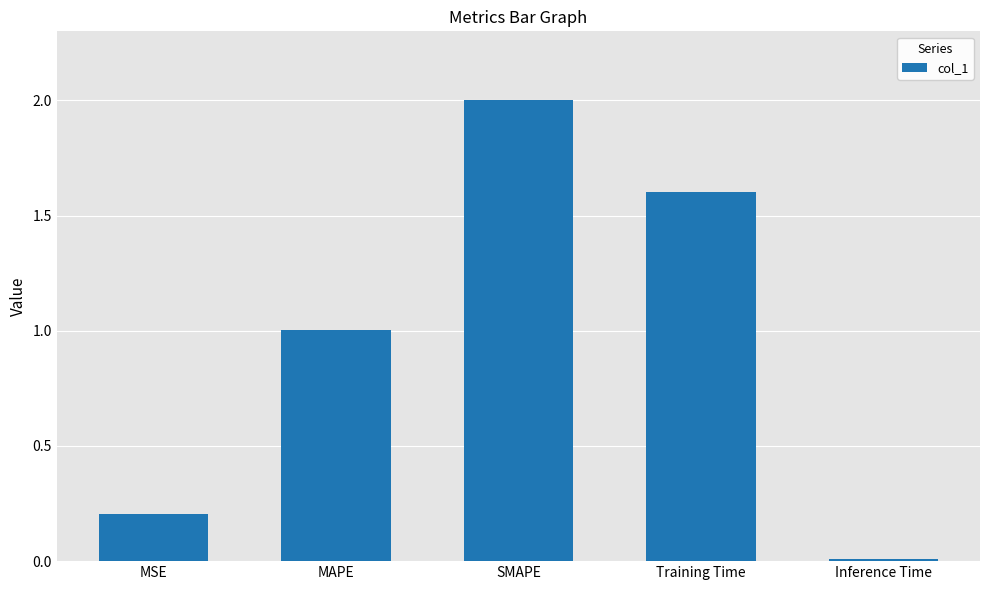

What is the maximum value shown in the chart?

2.0